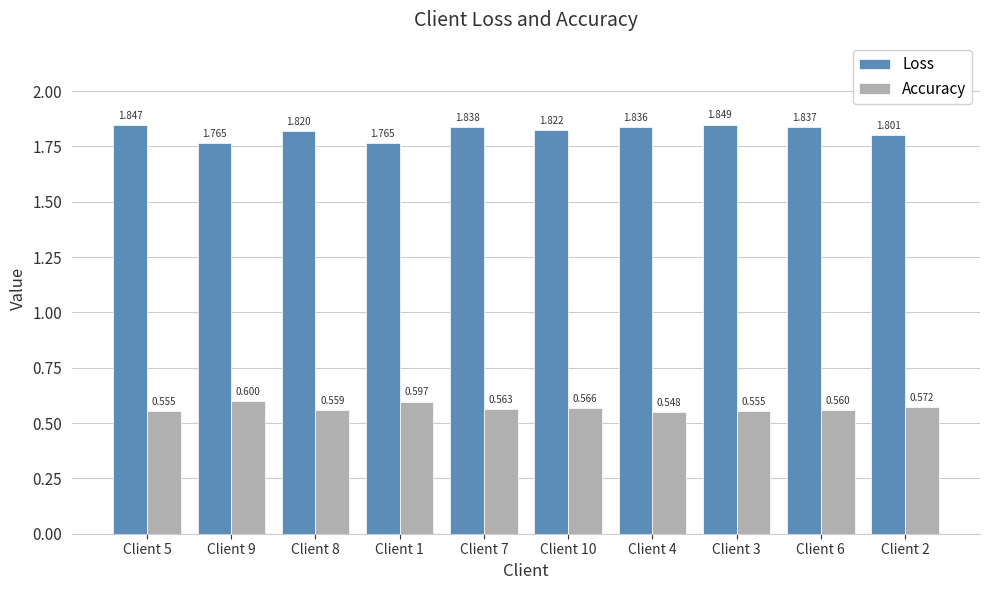

What is the label of the 3rd bar from the left?

Client 8